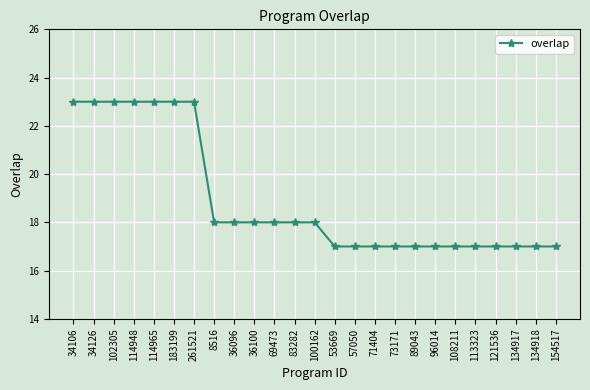

Is it true that the value at 53669 is 17?

True